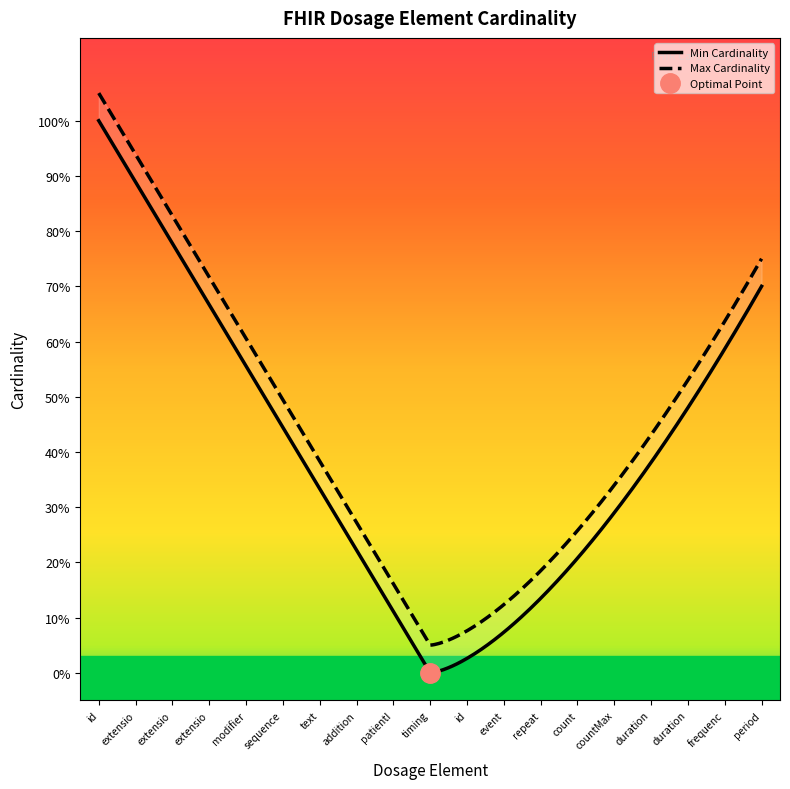

What are all the series names shown in the legend?

Min Cardinality, Max Cardinality